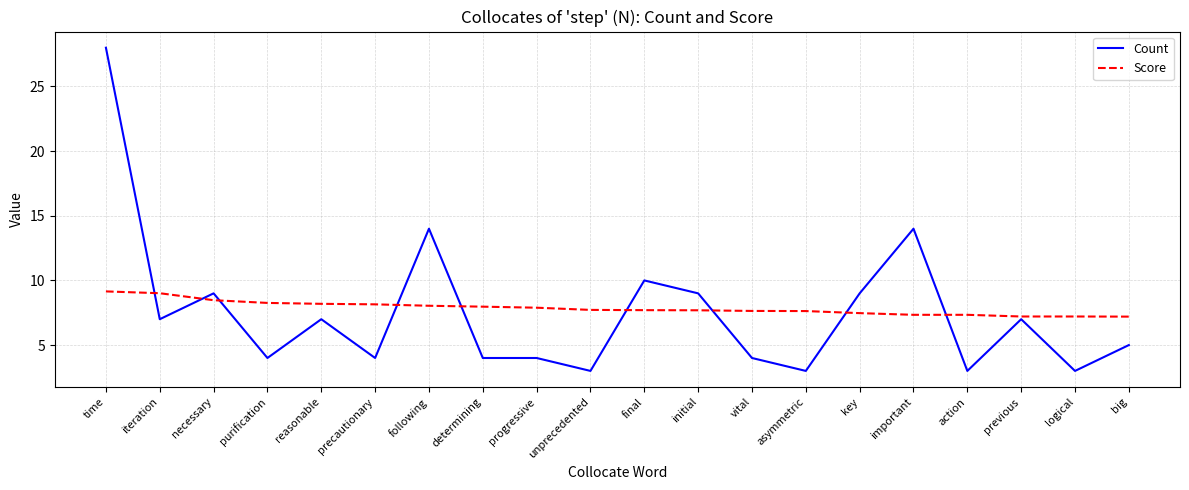

At which category is the sum across all series the highest?

time